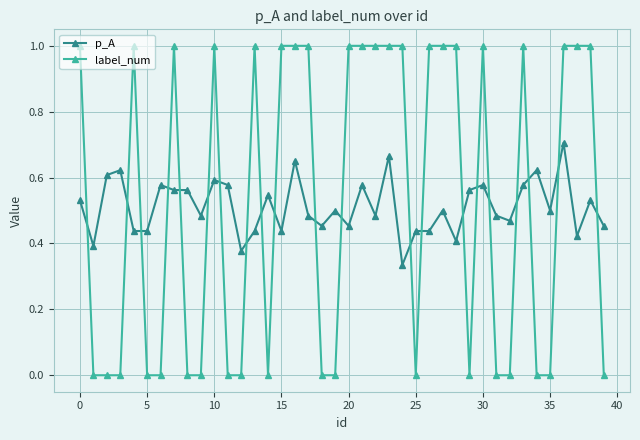

What is the maximum value shown in the chart?

1.0